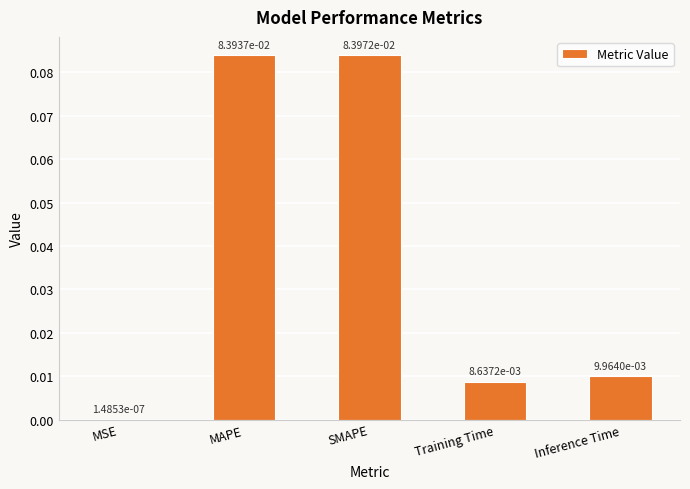

Which has a higher value, MAPE or MSE?

MAPE